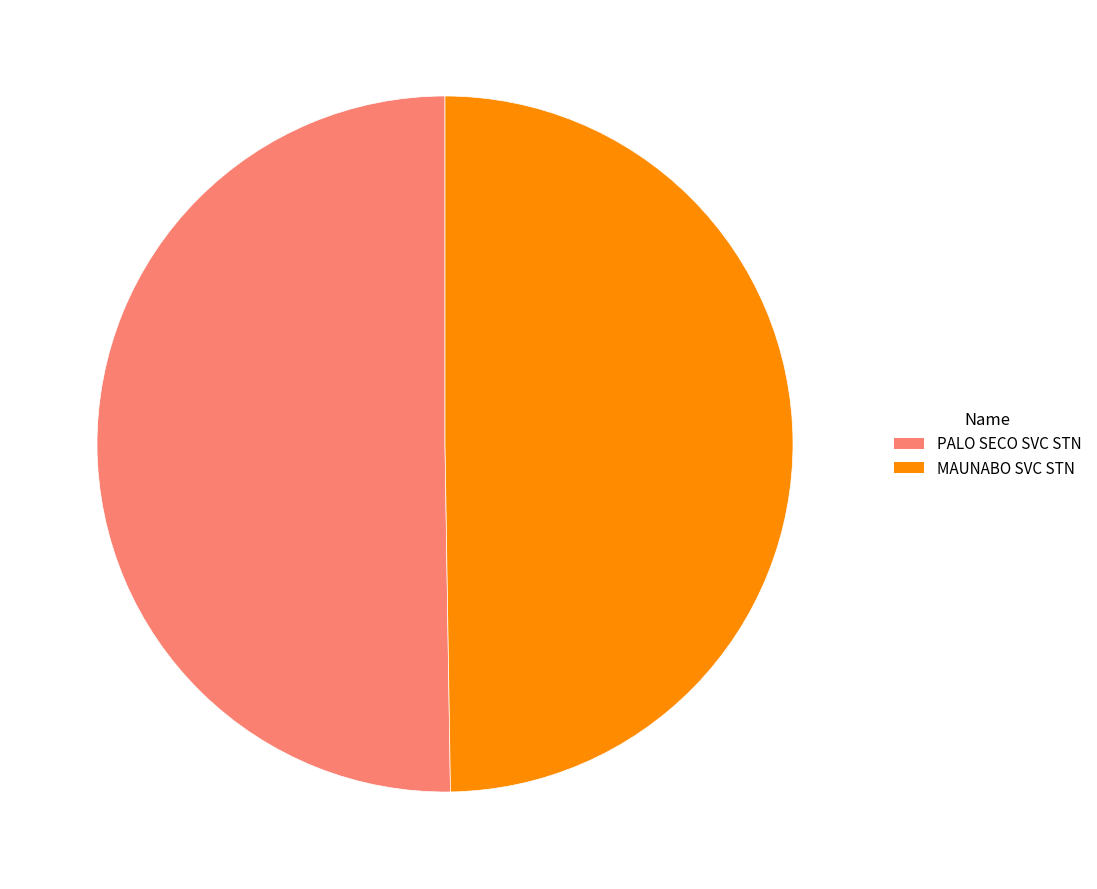

The MAUNABO SVC STN slice represents 58% of the pie. True or false?

False